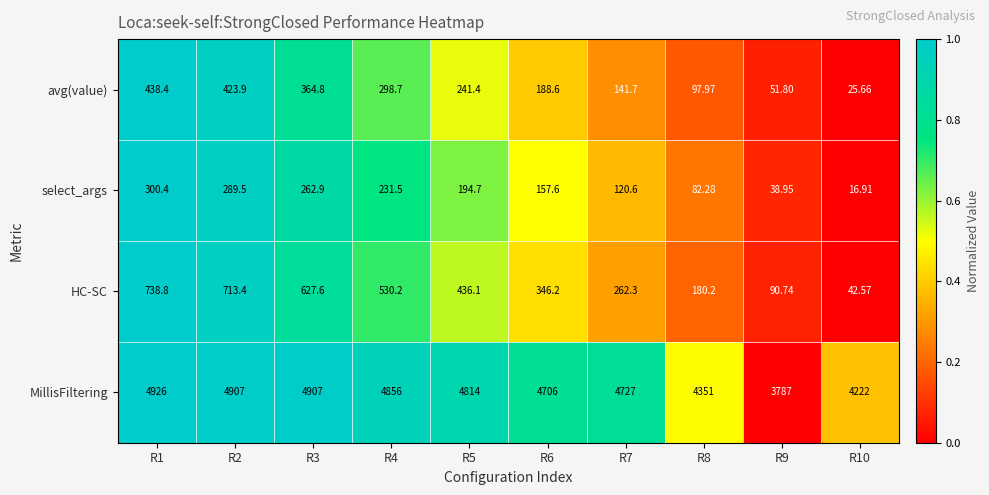

At R3, list the series in order from smallest to largest.

select_args, avg(value), HC-SC, MillisFiltering